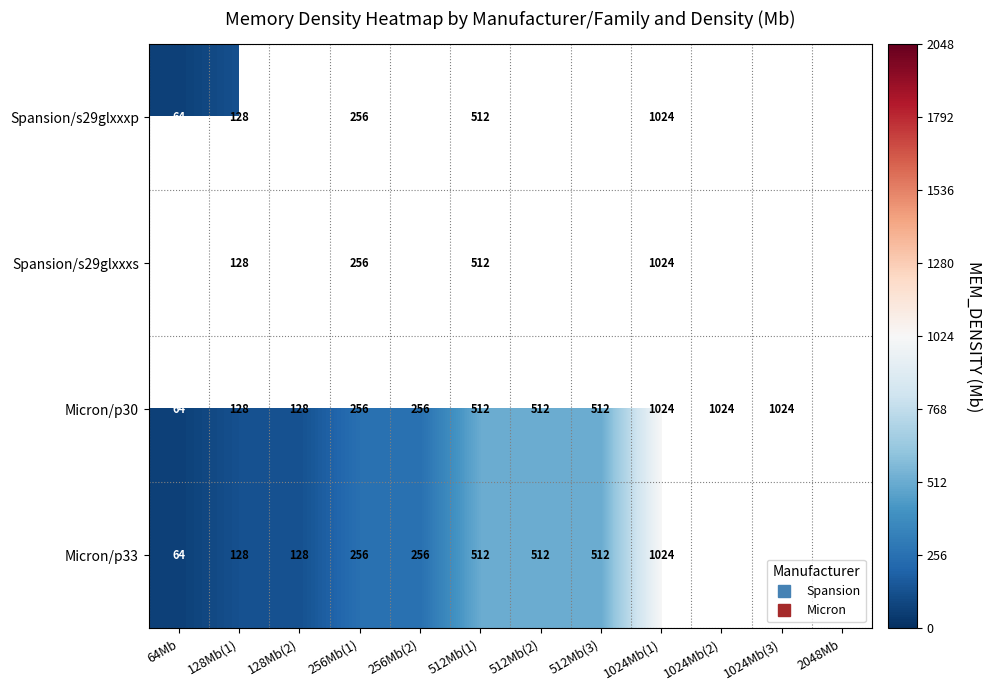

Count the number of categories in the chart.

12